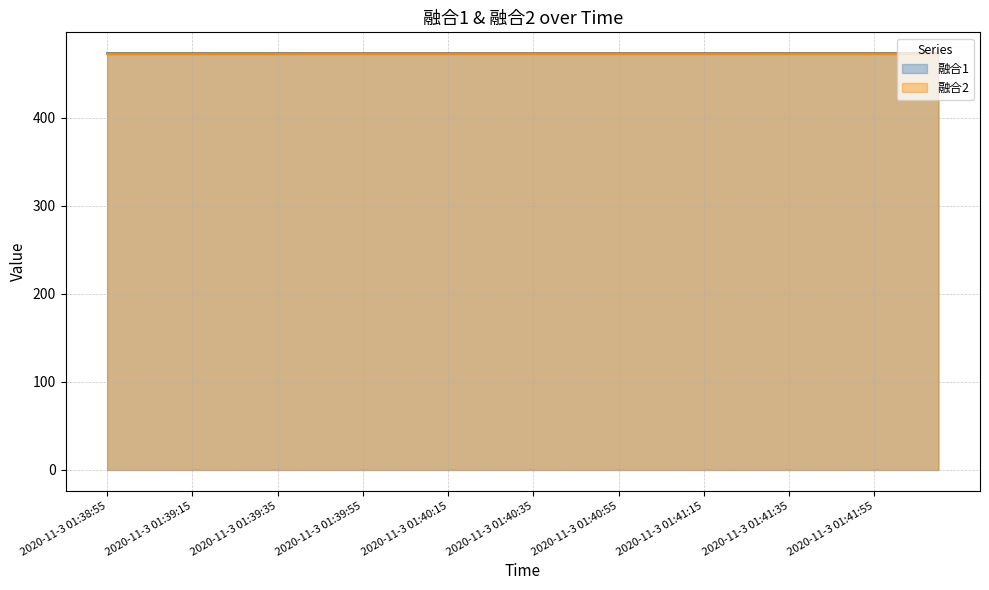

What is the difference between the highest and lowest values at 2020-11-3 01:39:35?

1.2